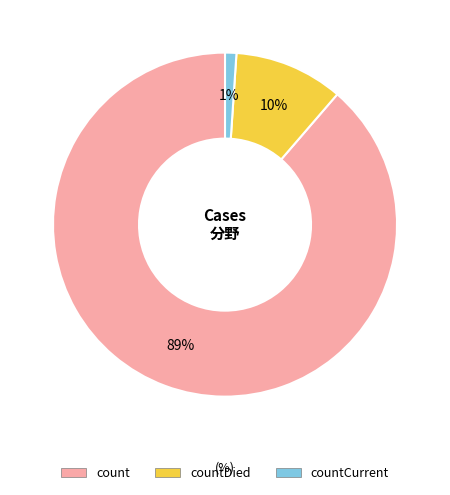

To the nearest percent, what is the average slice percentage?

33%